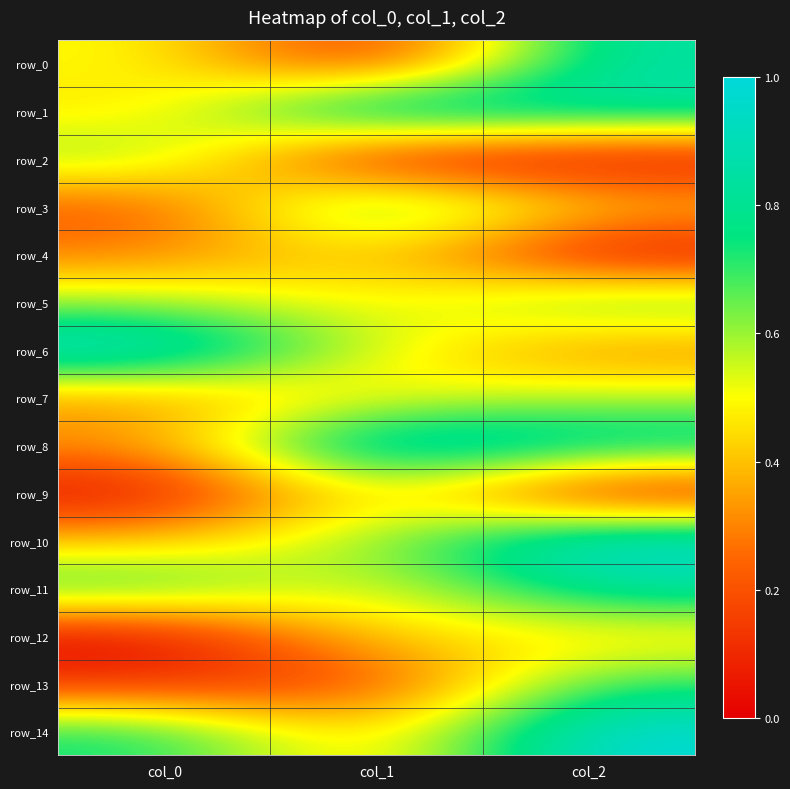

The value of row_3 at col_0 is 0.1. True or false?

False